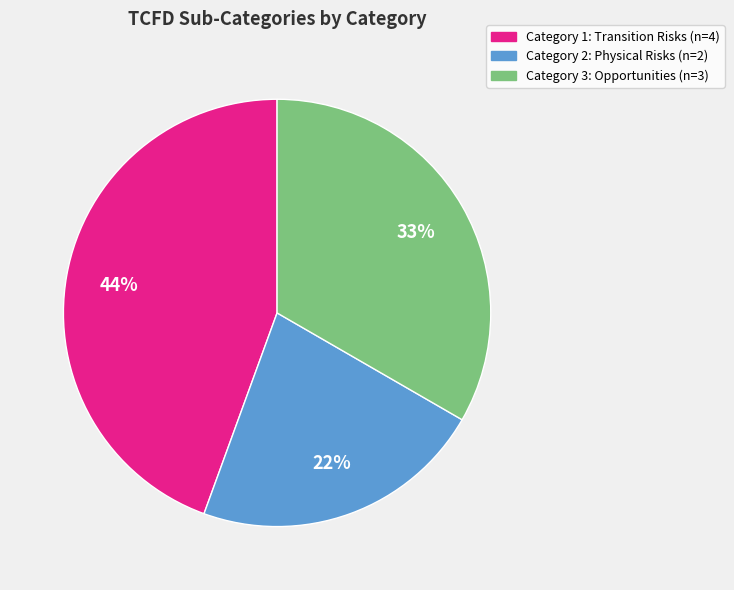

To the nearest percent, what is the difference between the largest and smallest slice percentages?

22%